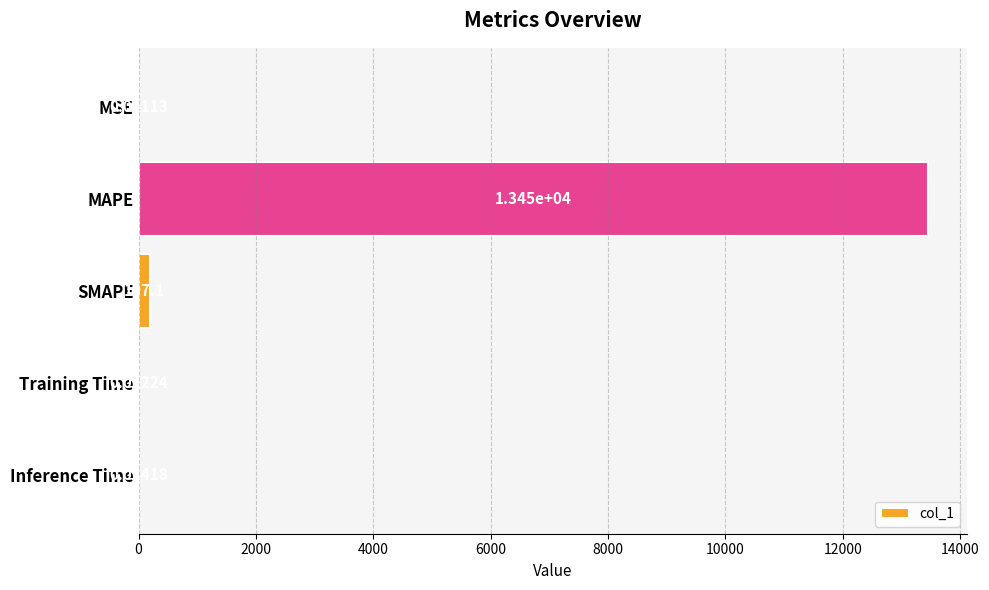

At which category does the chart reach its peak across all series?

MAPE